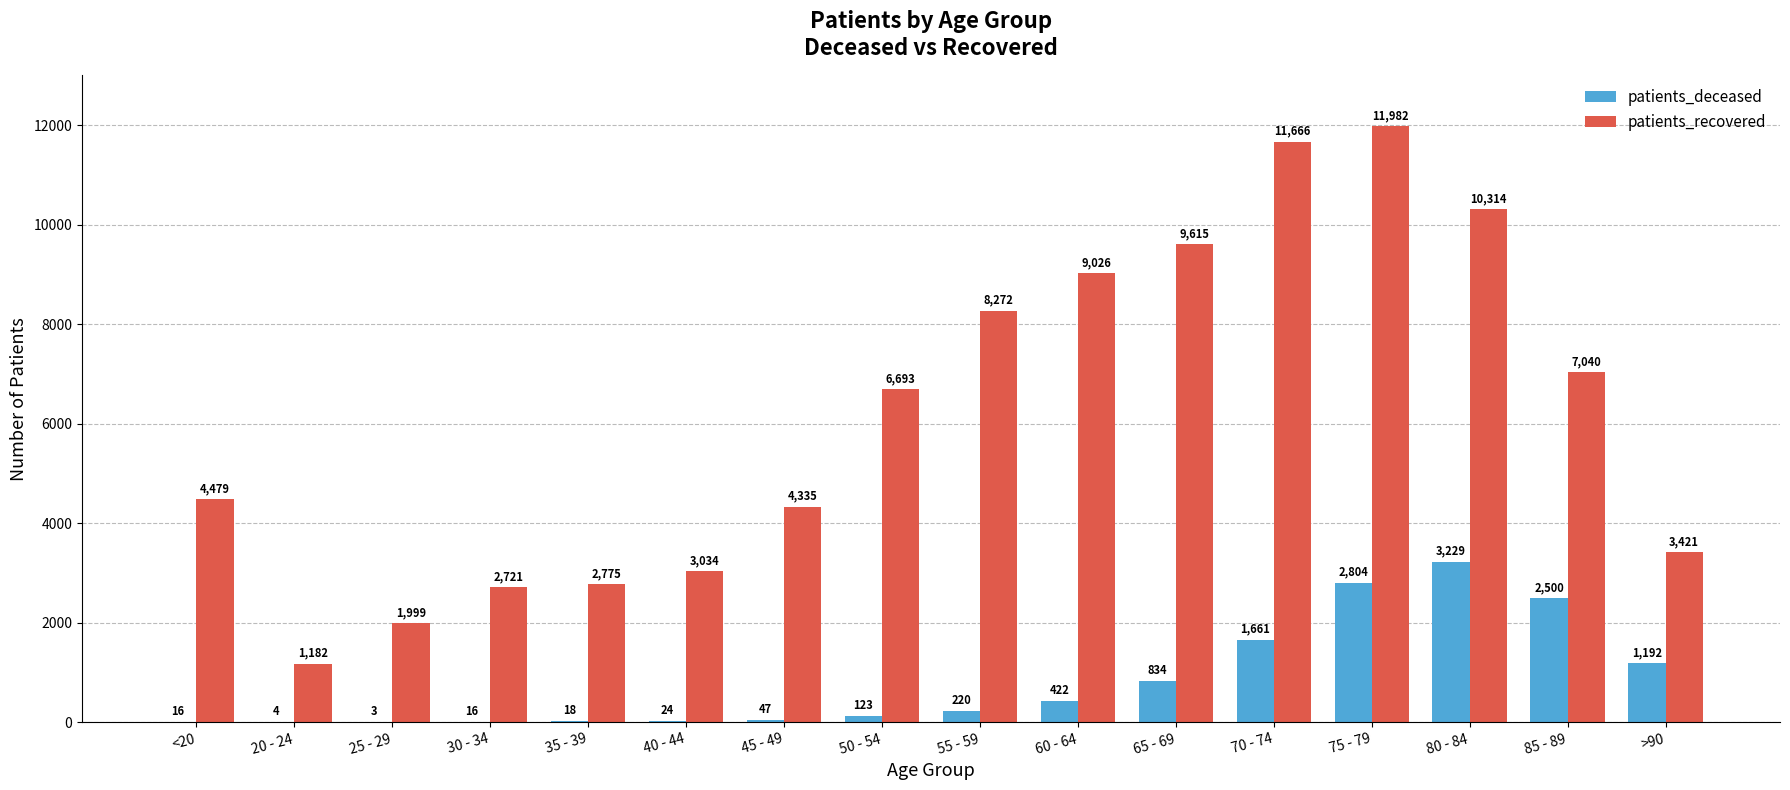

The patients_recovered series shows 10314 at 80 - 84. True or false?

True